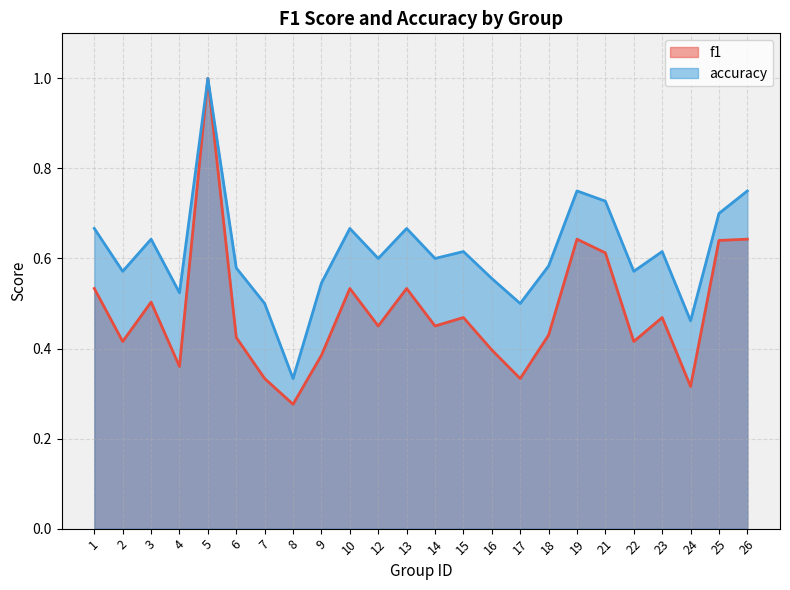

True or false: f1 and accuracy intersect in this chart.

False